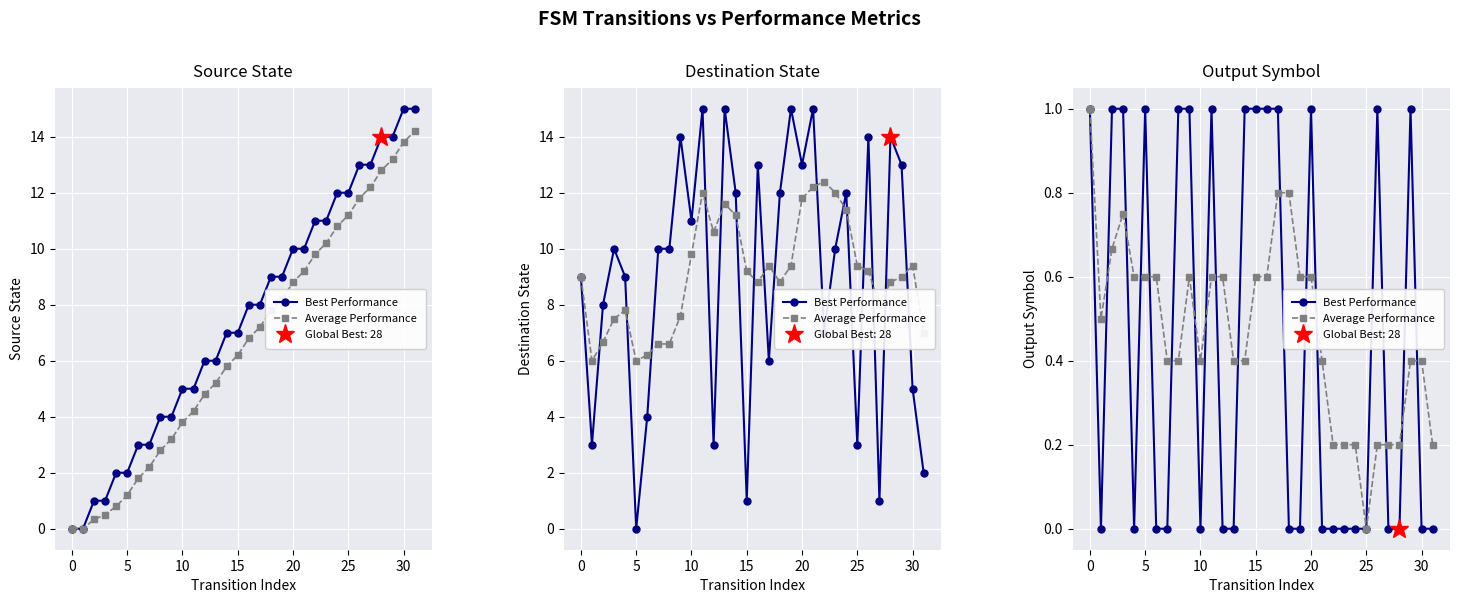

In Average Performance, how many points are lower than both neighbors (excluding endpoints)?

3